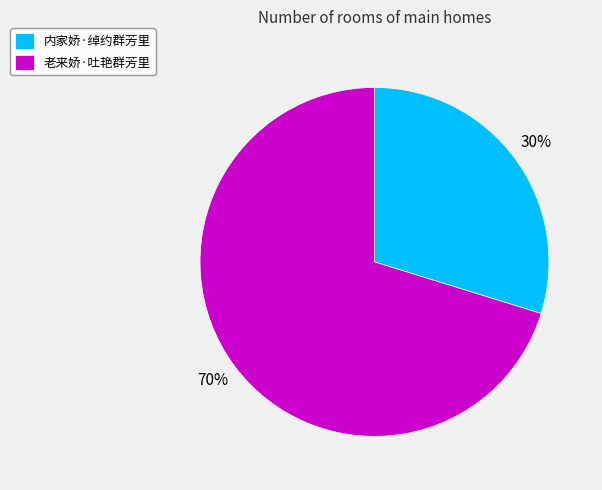

The 内家娇·绰约群芳里 slice represents 30% of the pie. True or false?

True